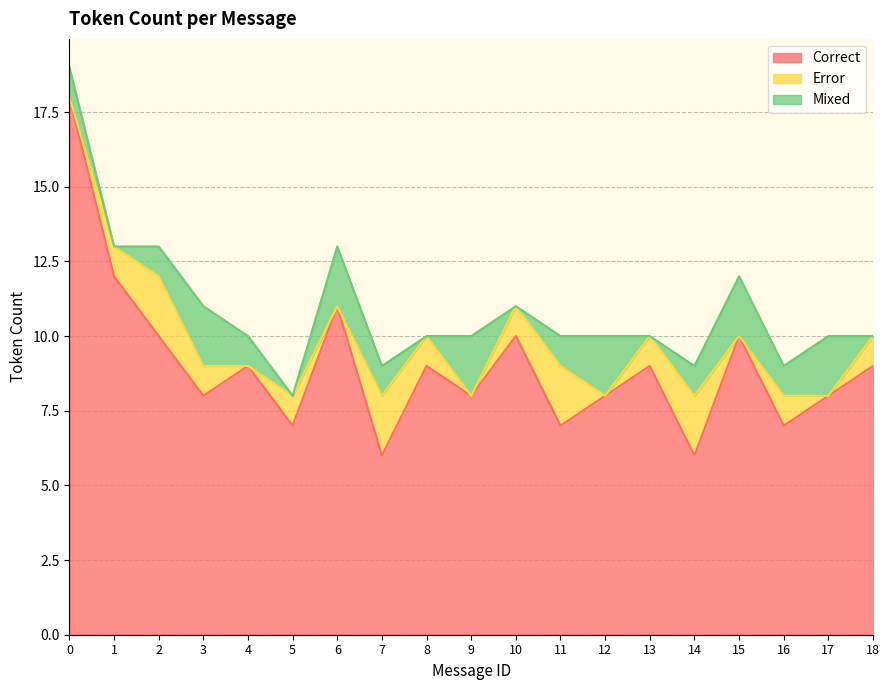

What is the difference between the maximum and minimum values in the Error series?

2